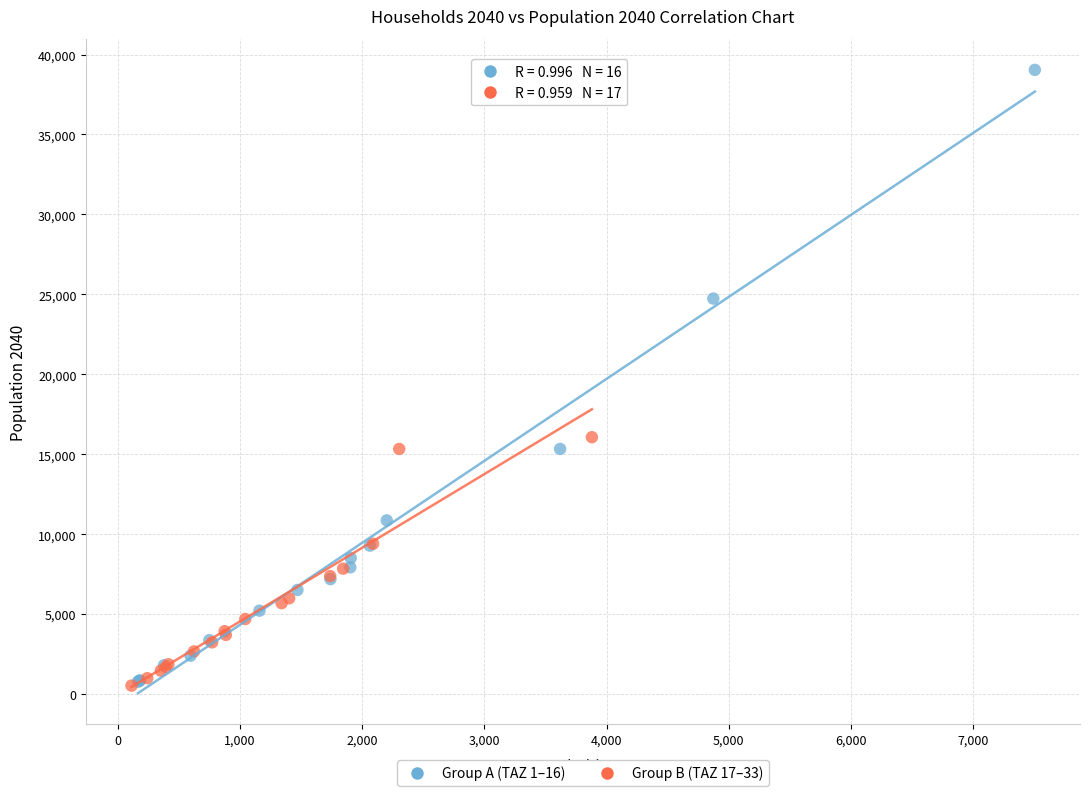

Which series contains the highest Y value?

Group A (TAZ 1–16)